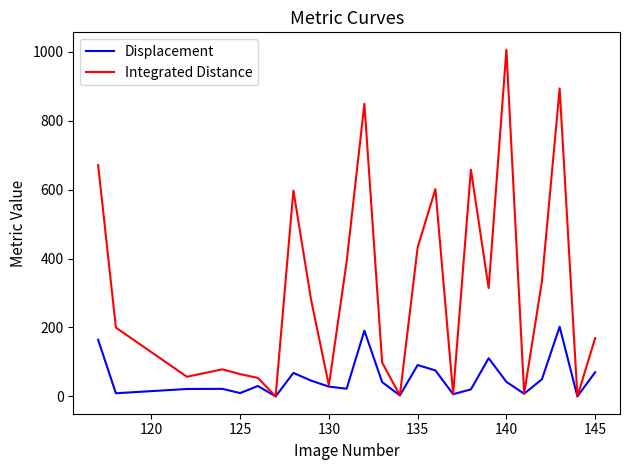

Which series has the largest total across all categories?

Integrated Distance